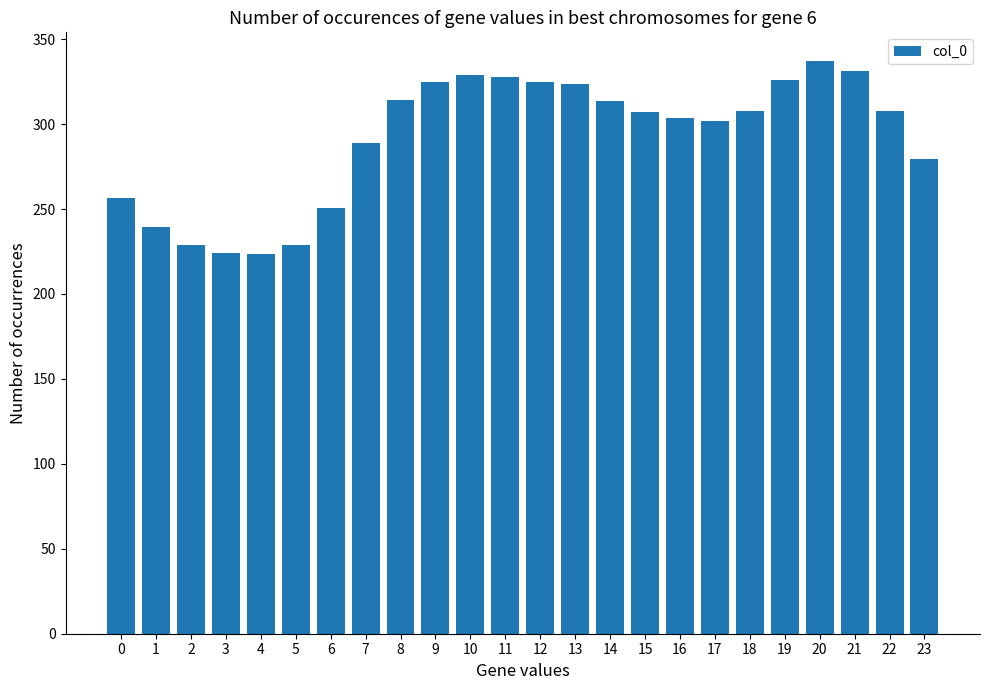

What is the approximate value at 19?

325.9